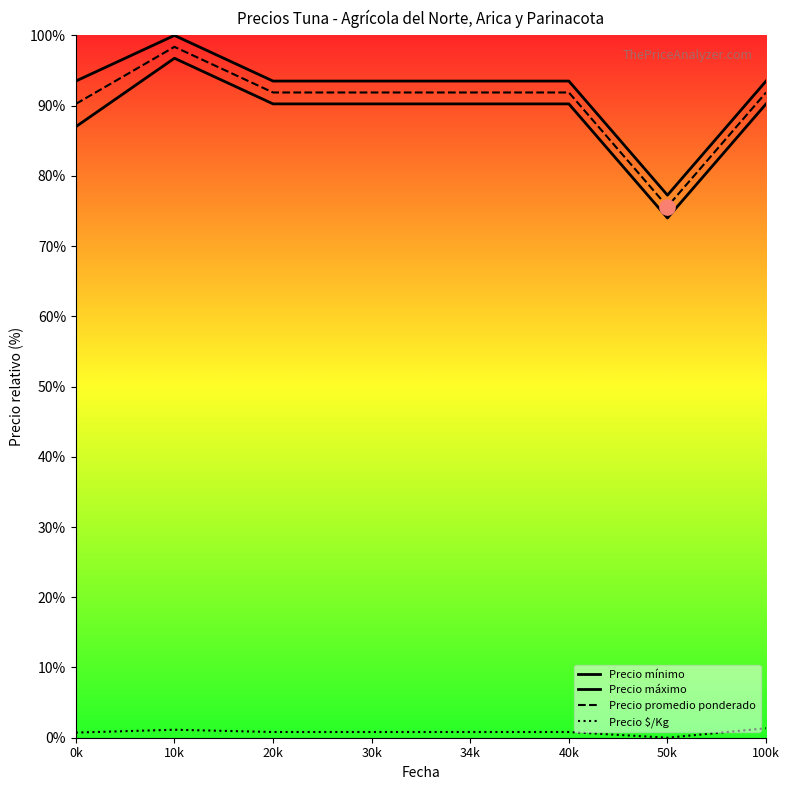

At how many categories does at least one series exceed 94?

1